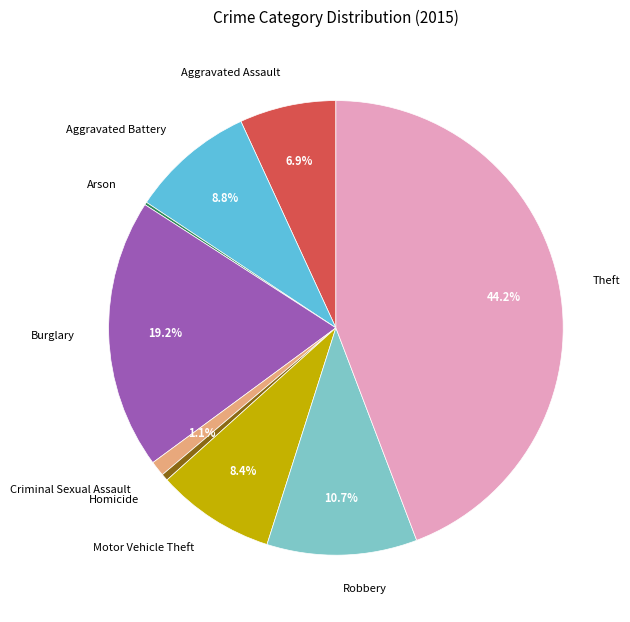

To the nearest percent, what percentage of the pie is Motor Vehicle Theft?

8%